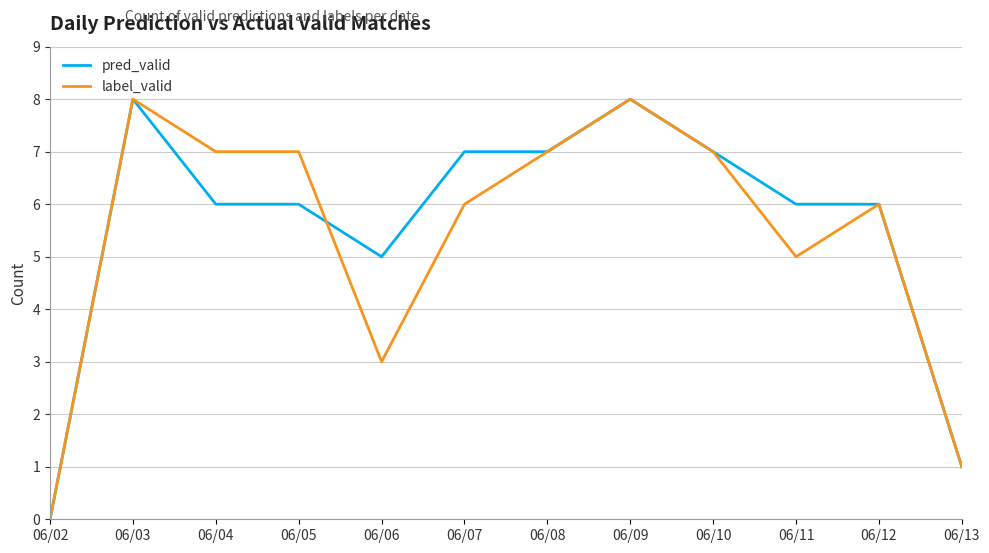

Is it true that pred_valid equals 8 at 06/03?

True